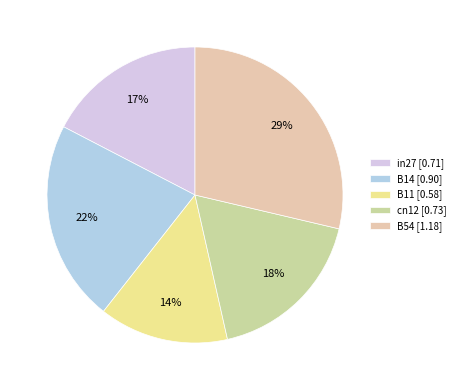

True or false: cn12 accounts for 27% of the total.

False